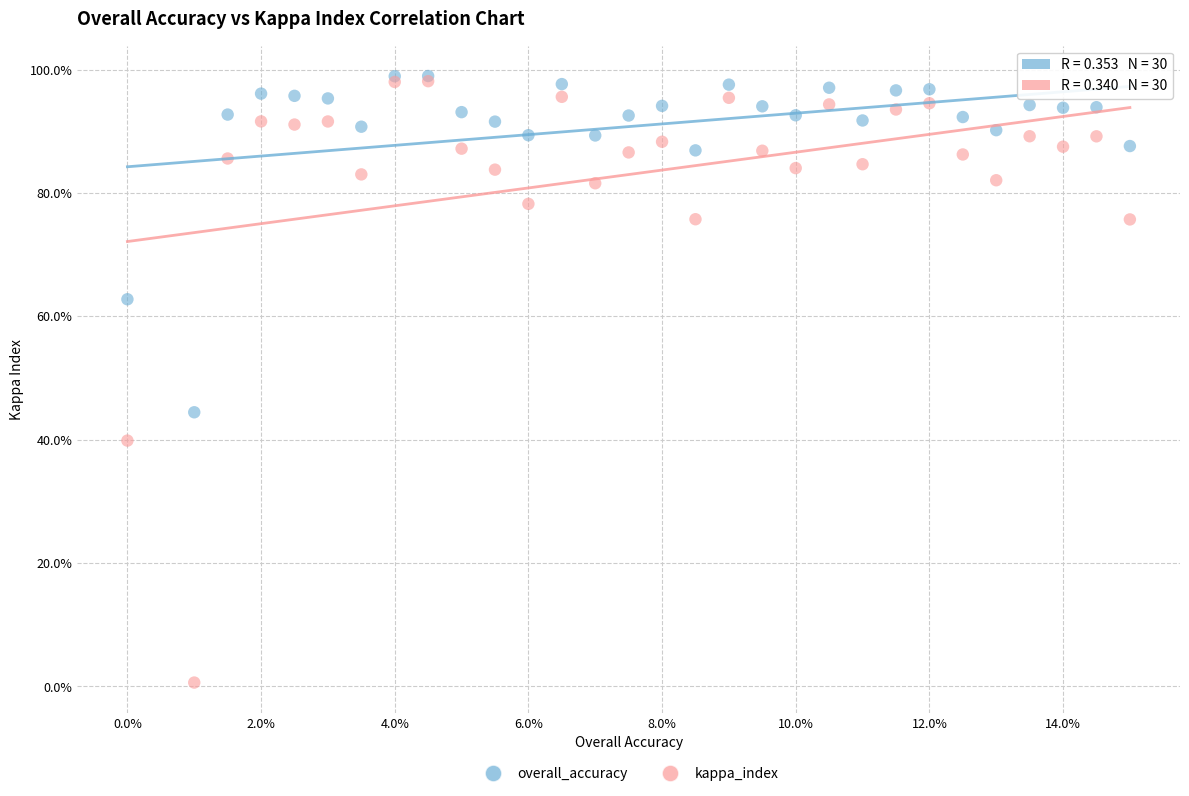

Which series reaches the minimum Y coordinate?

kappa_index